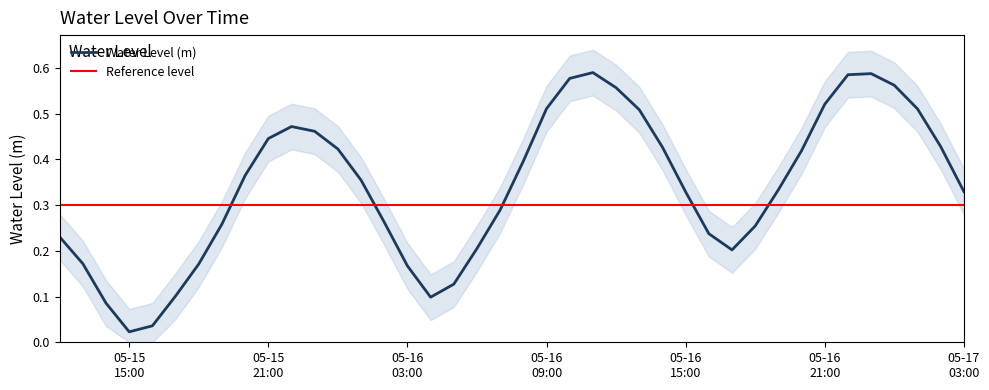

The chart shows a value of 0.1 at 2023-05-16 02:00:00. True or false?

False